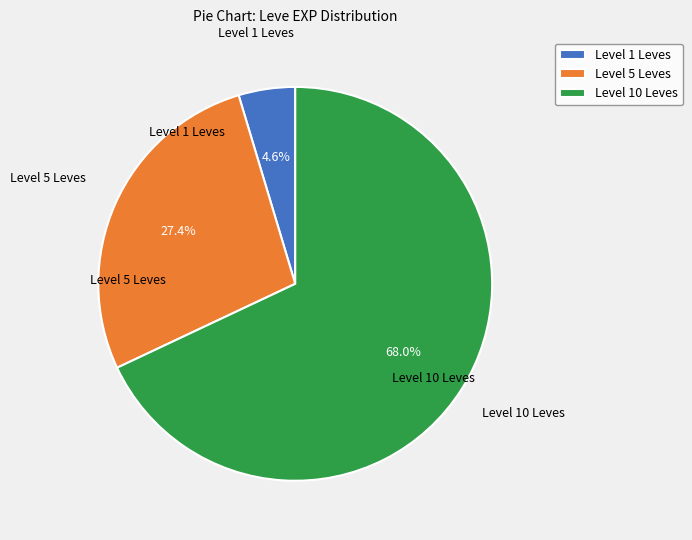

Which category has the biggest portion of the pie?

Level 10 Leves